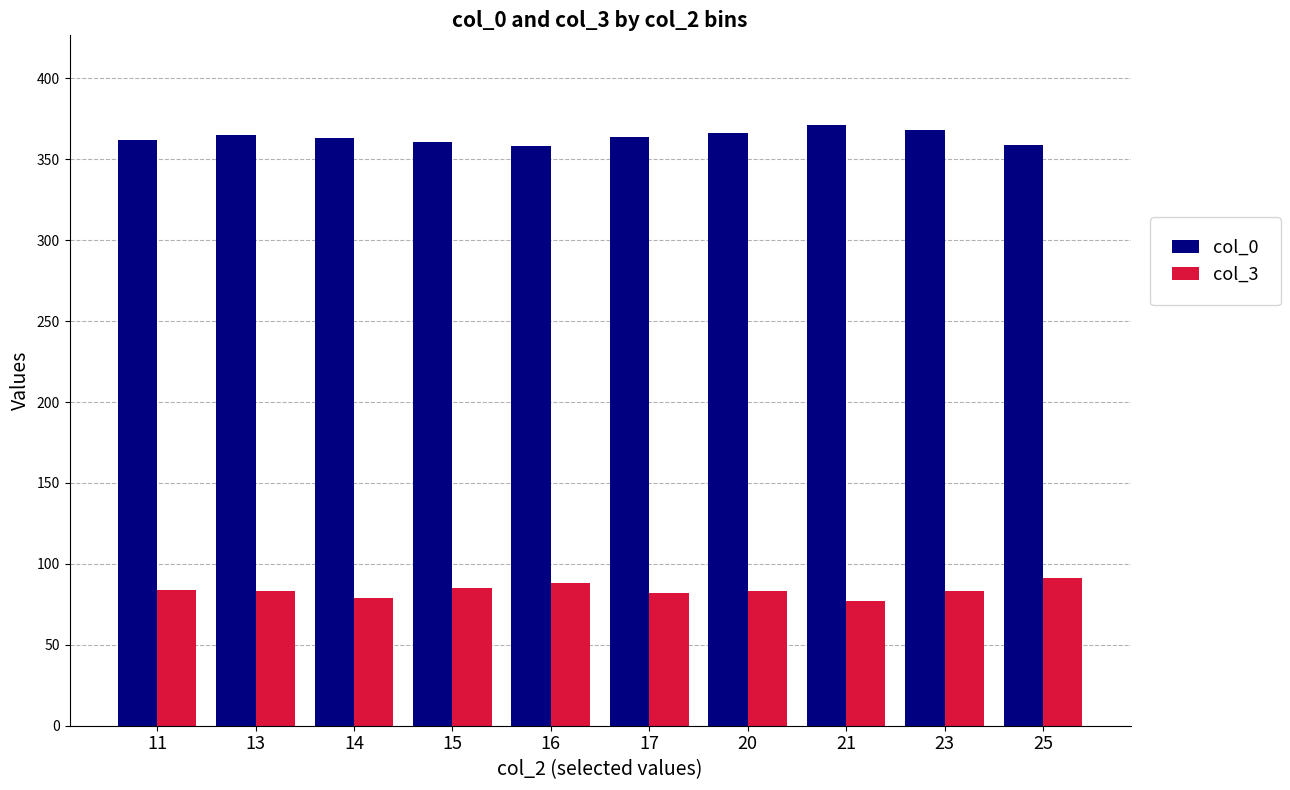

What is the value of the col_0 bar at the 4th from the left?

361